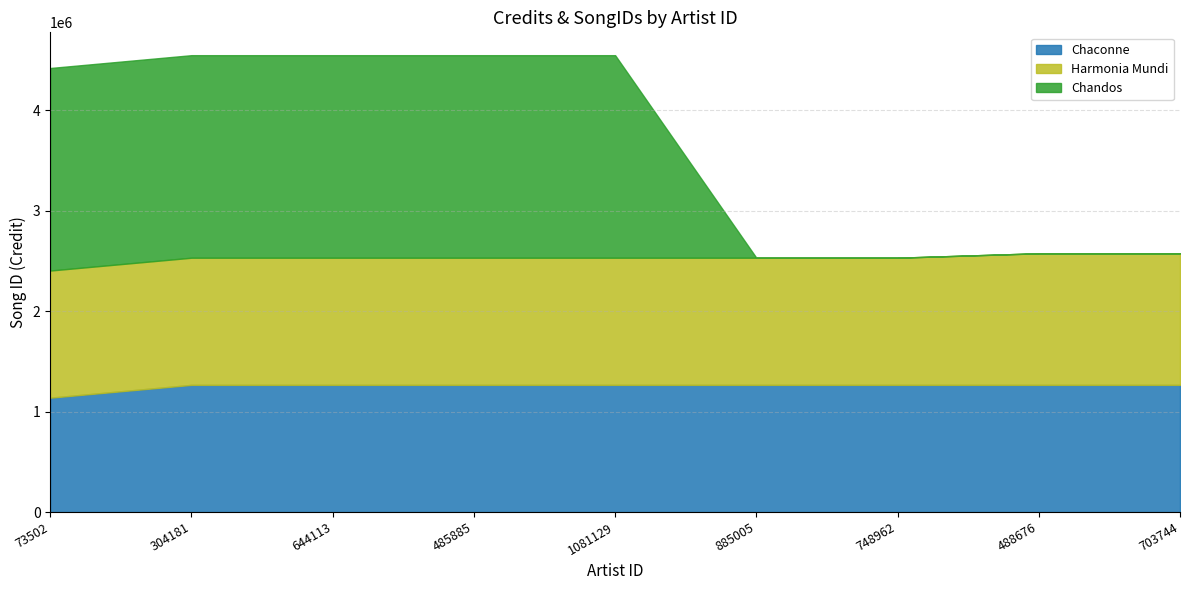

What is the difference between the Chandos values at 485885 and 748962?

2016510